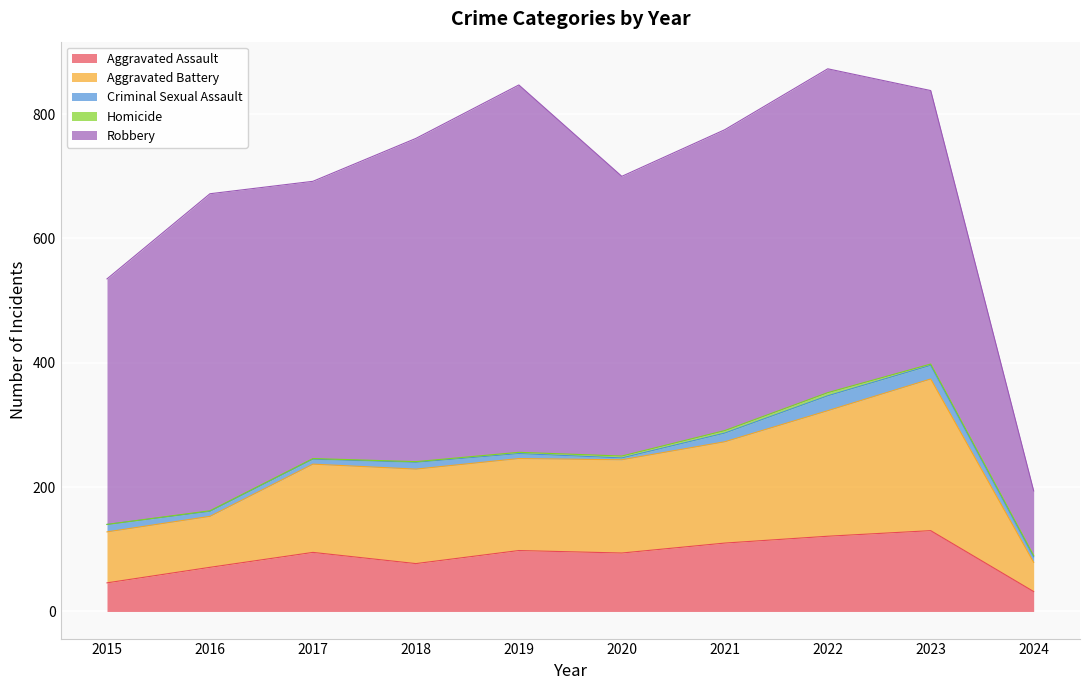

Which has a higher value, 2023 or 2020?

2023